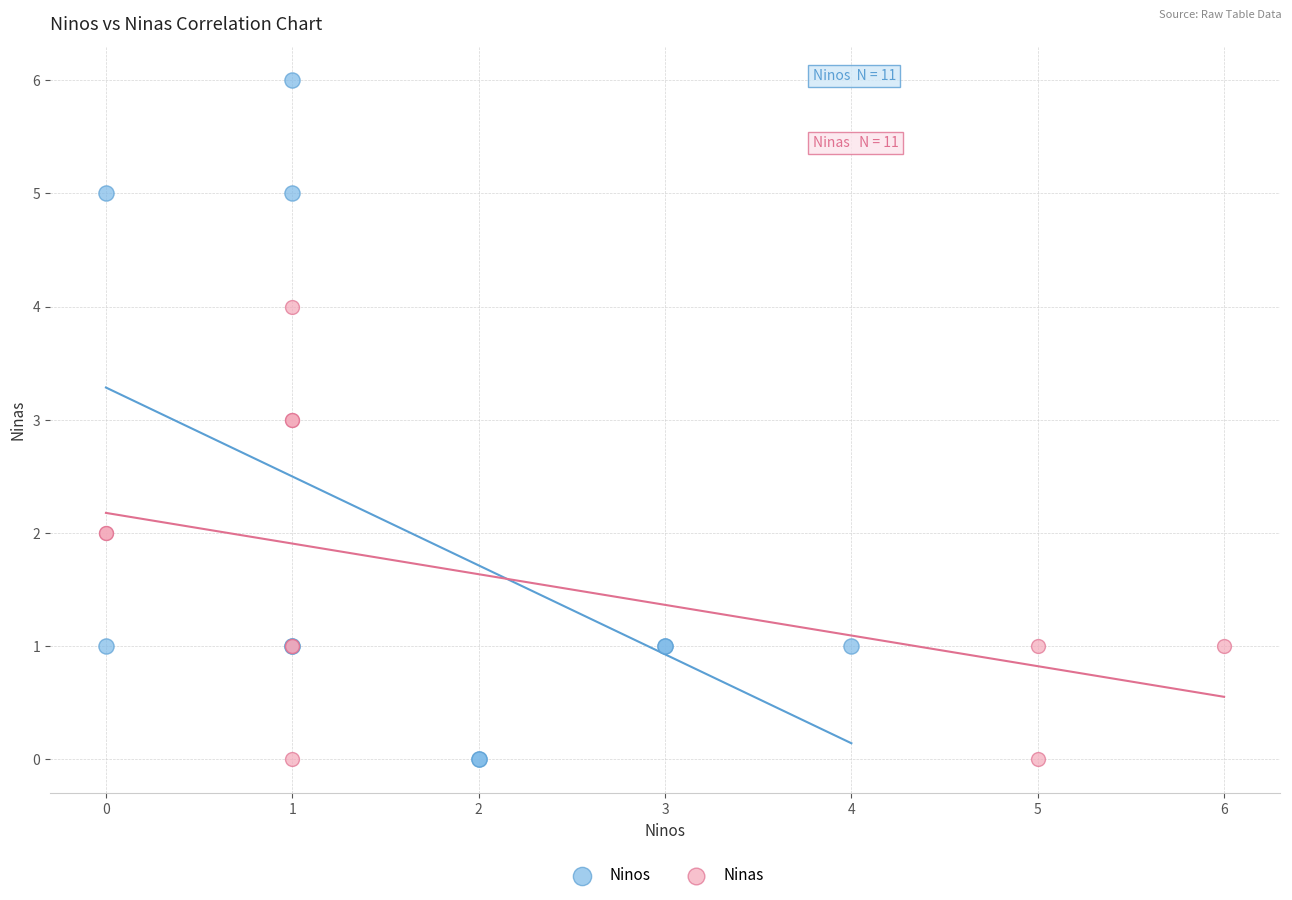

Which series has the widest spread of Y values?

Ninos